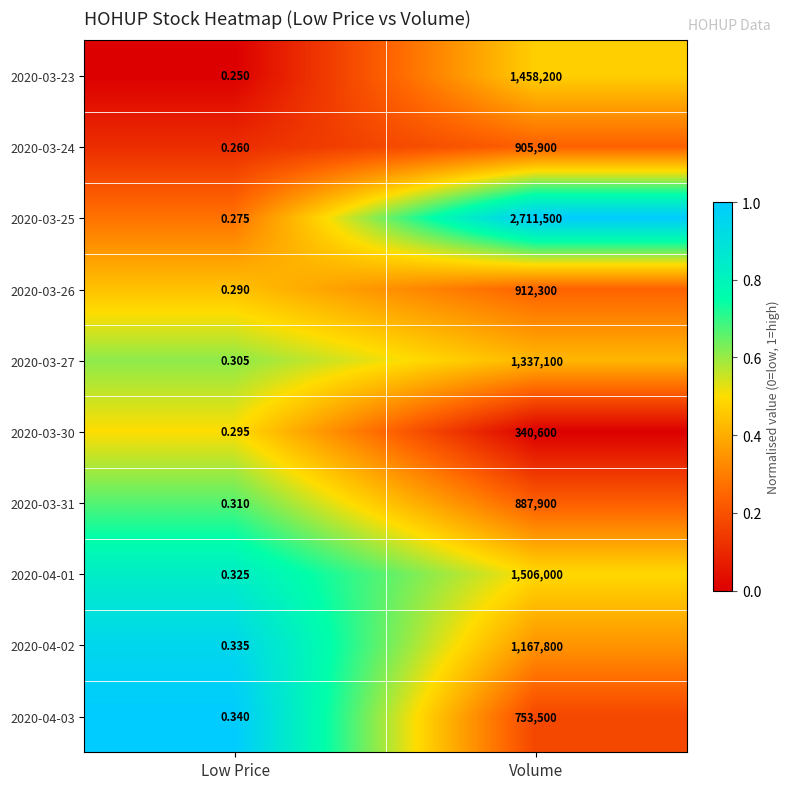

Is the value of 2020-03-31 at Low Price greater than the value of 2020-03-27 at Low Price?

Yes